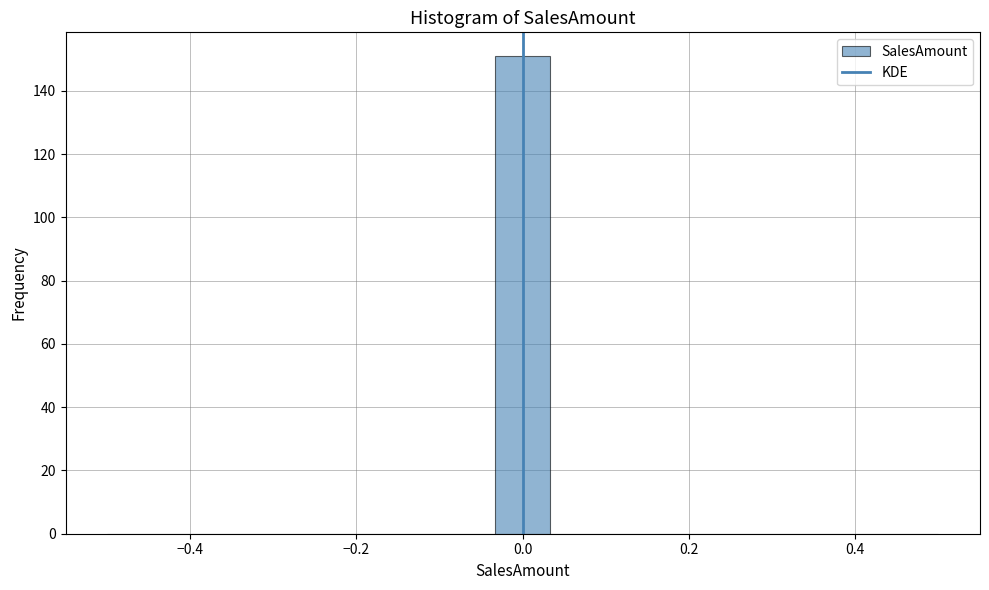

Around what value on the x-axis is the tallest bar? Give the approximate position of its centre, as read against the axis.

0.00